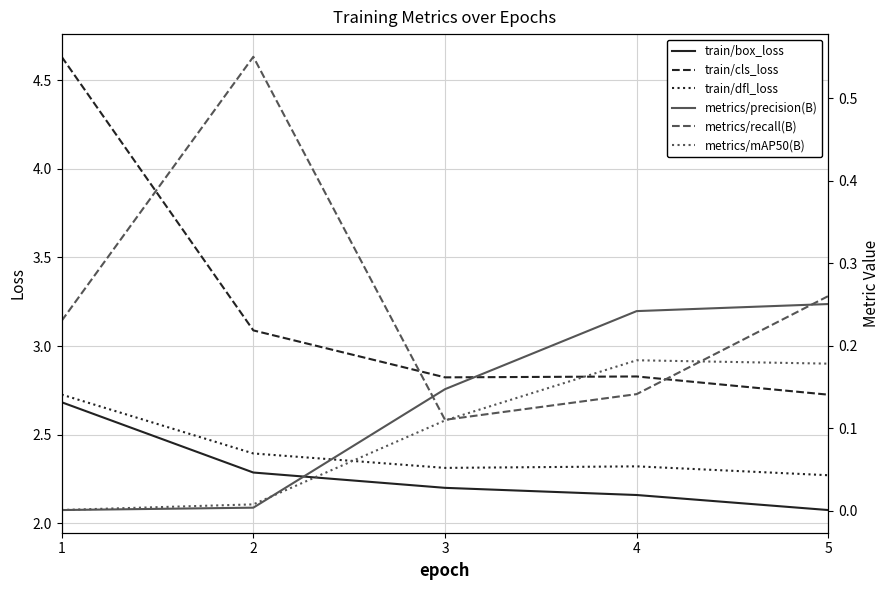

In train/cls_loss, how many points are higher than both neighbors (excluding endpoints)?

1